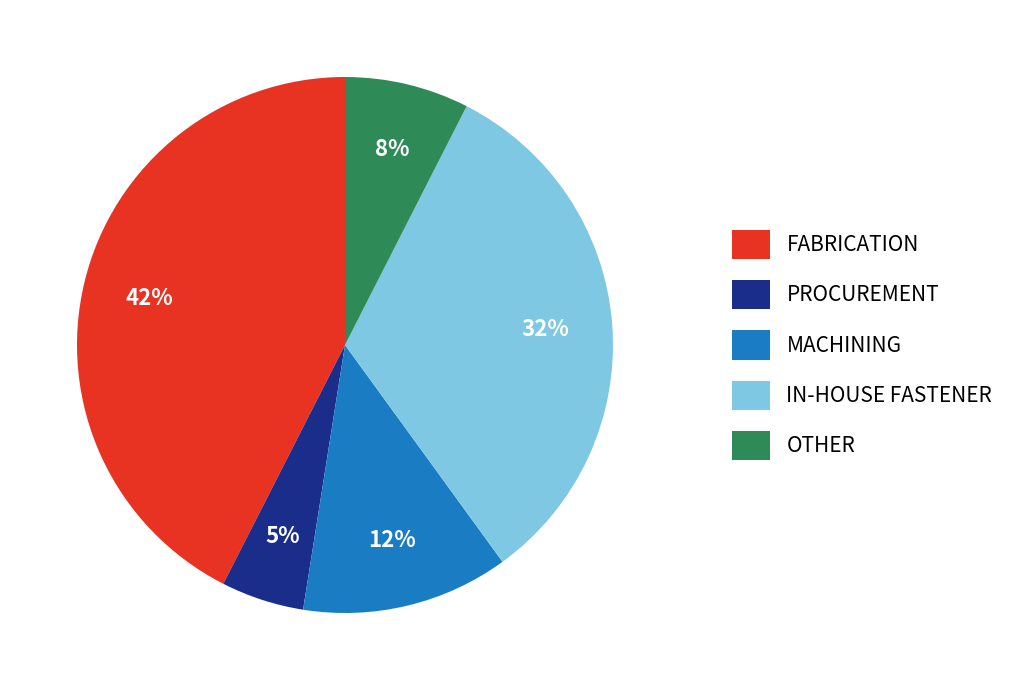

Does IN-HOUSE FASTENER account for over 50% of the chart?

No